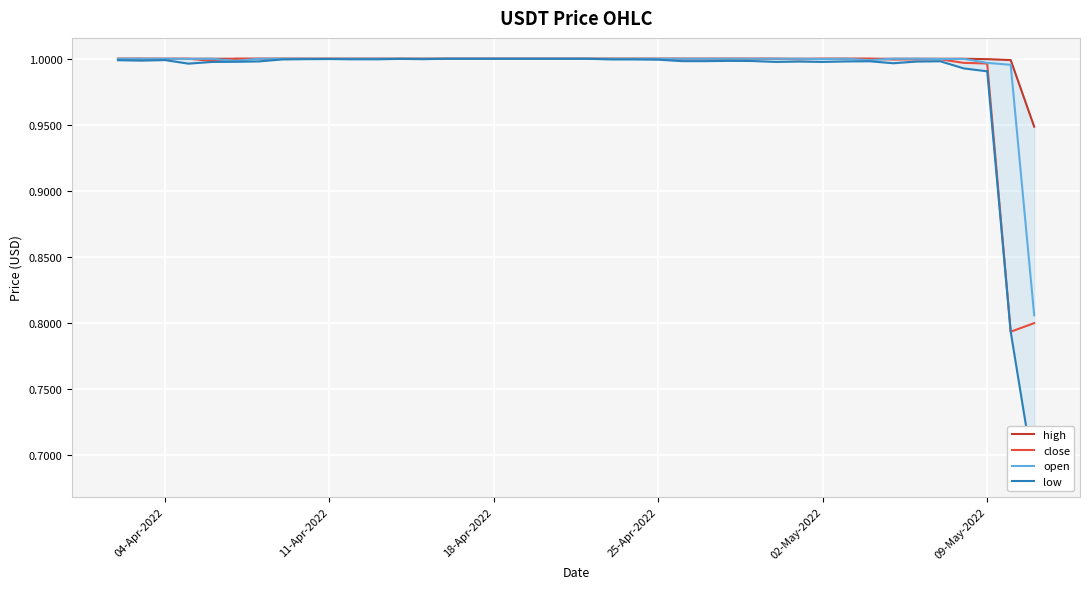

True or false: open has a value of 1.0 at 18-Apr-2022.

True